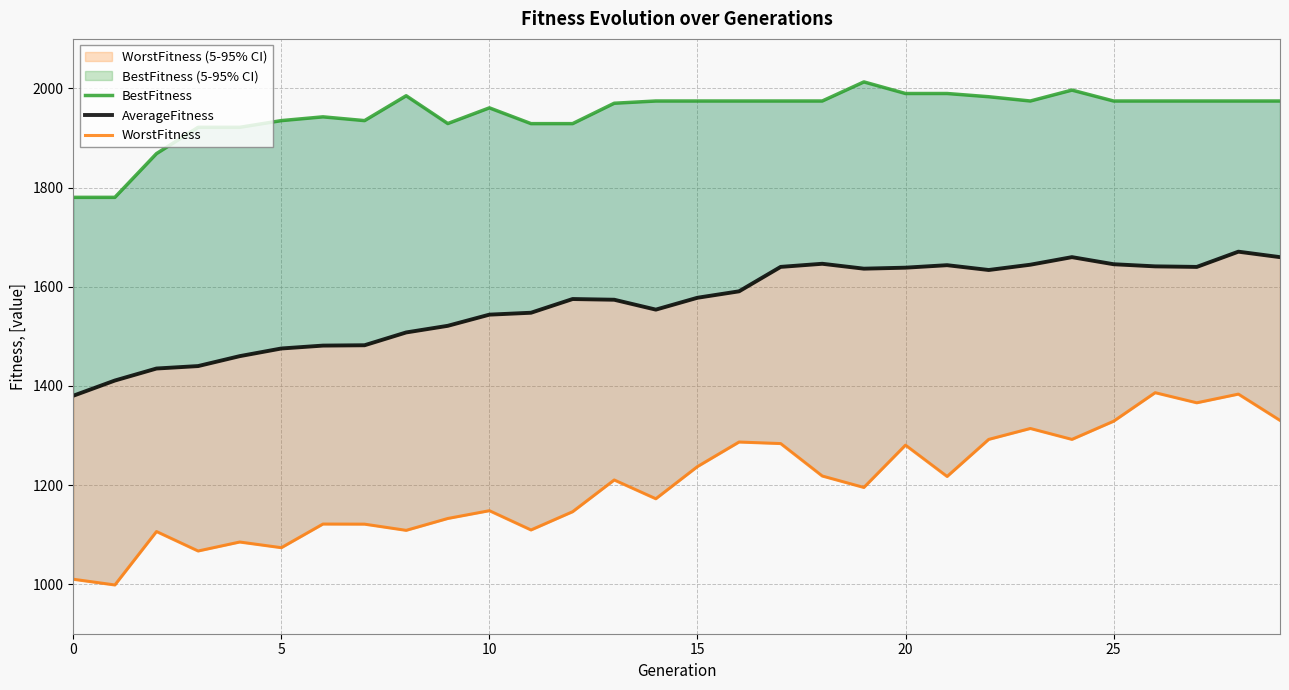

How many data points in BestFitness are less than 1974?

13